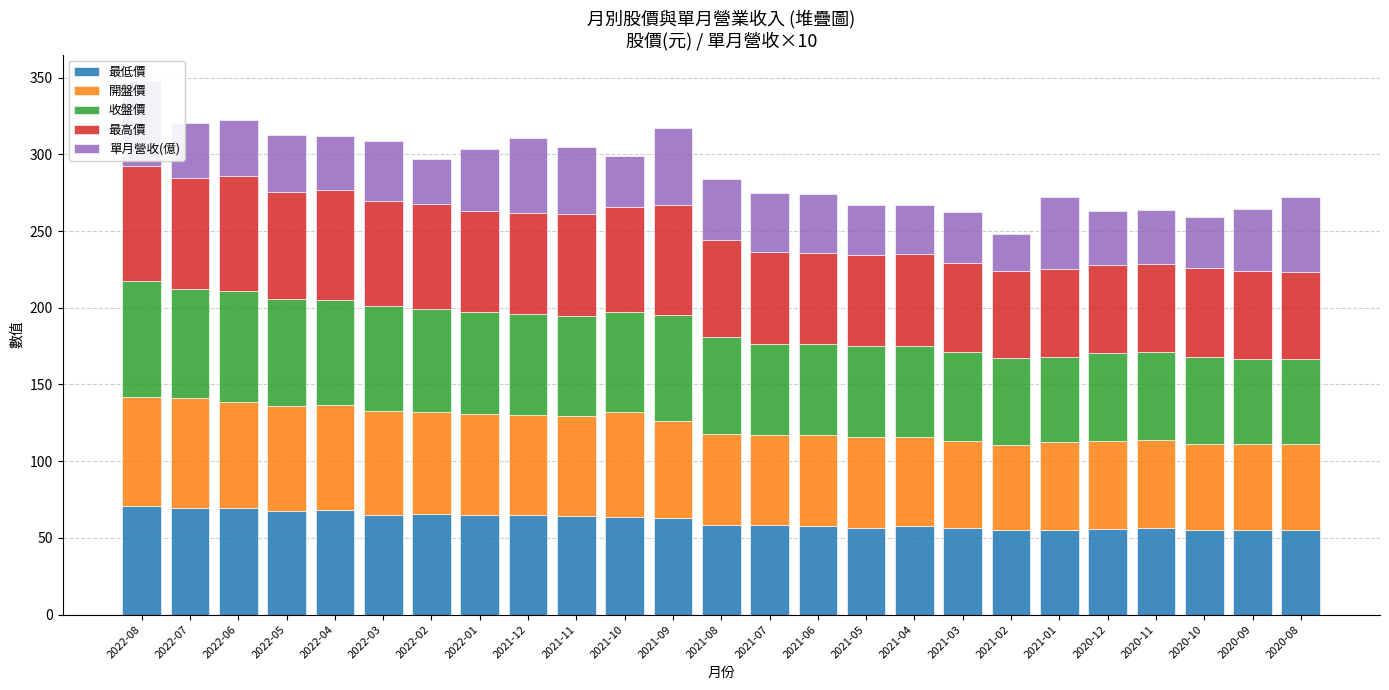

How many bars are there in total?

125